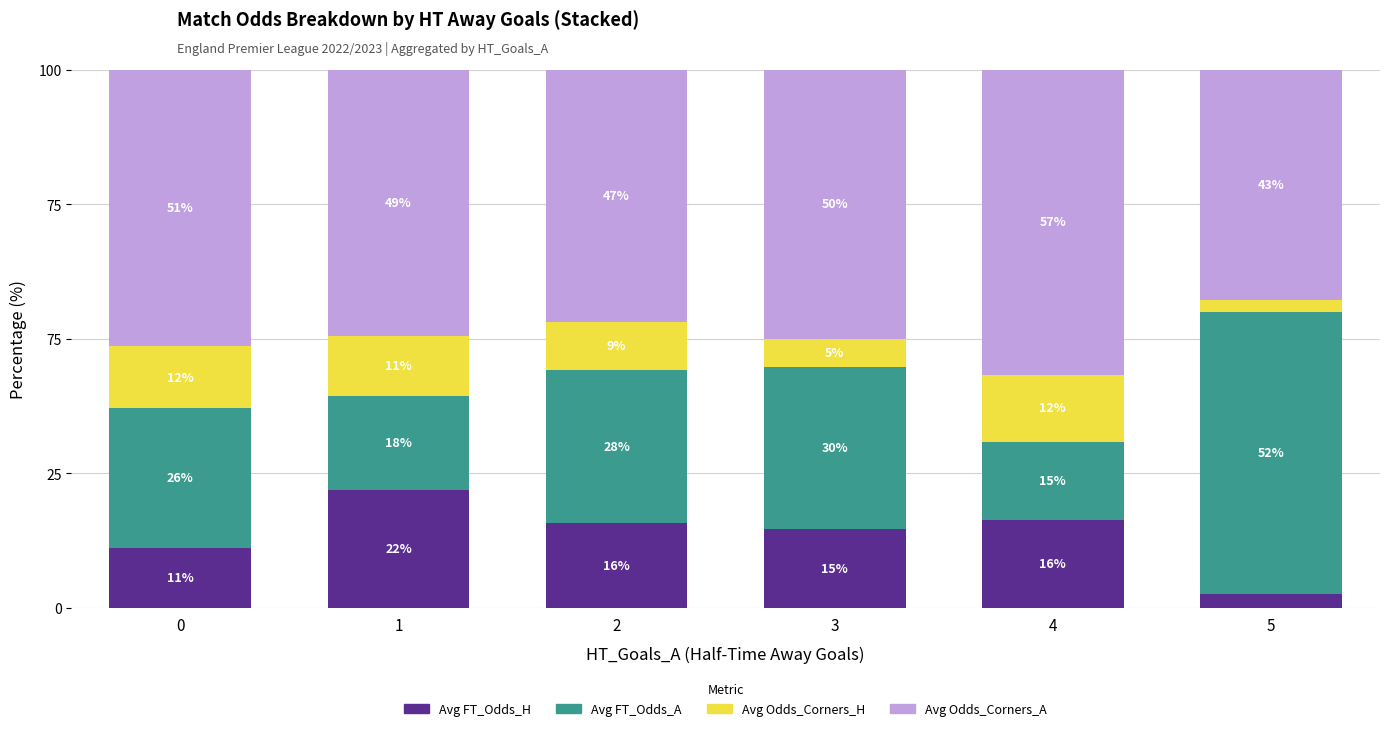

Read the Avg Odds_Corners_H value at 0.

11.5